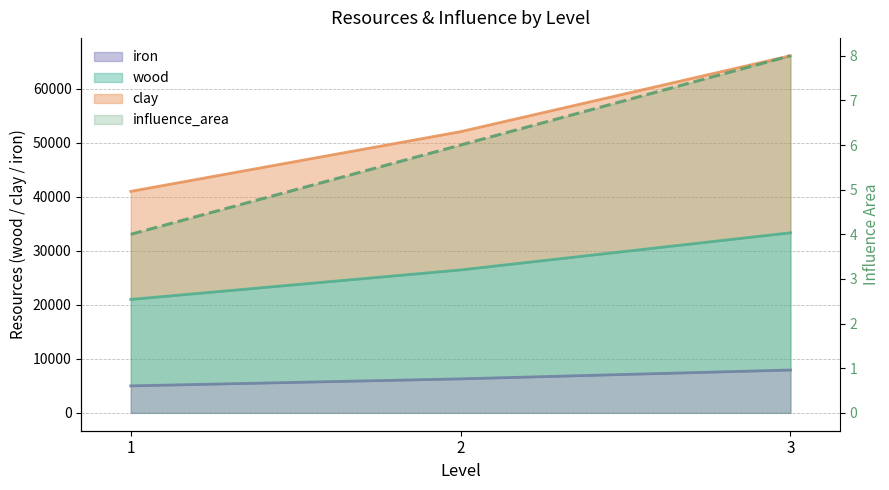

Rank the categories by clay value from highest to lowest.

3, 2, 1